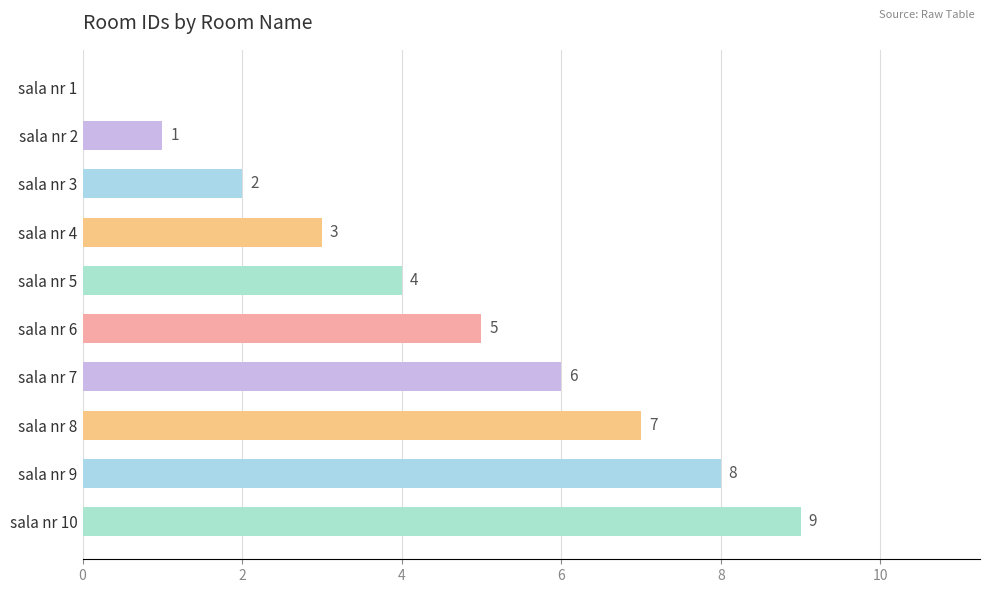

The value at sala nr 3 is 4. True or false?

False